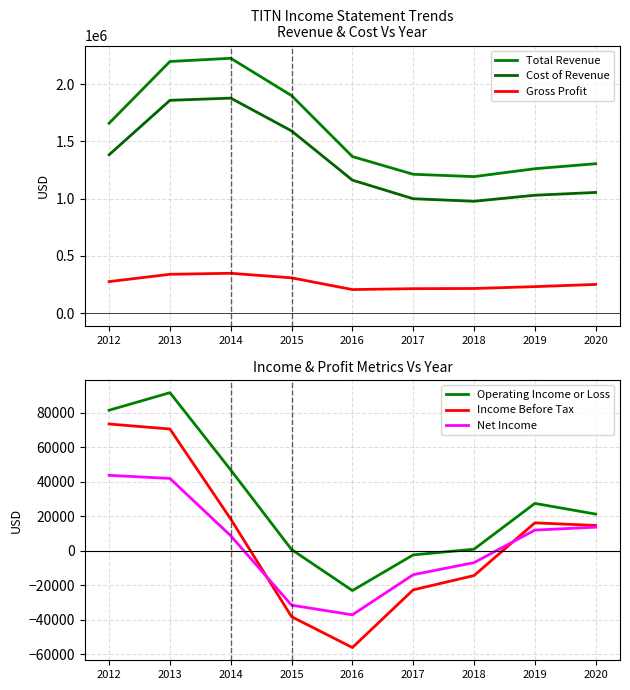

Does the chart have visible grid lines?

Yes